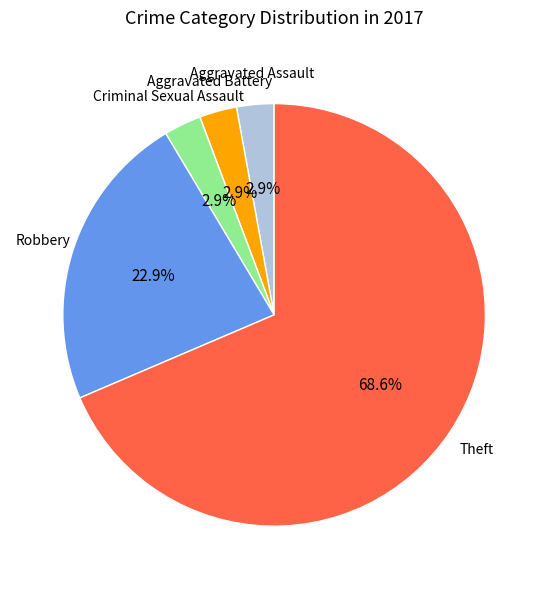

Is there any slice that represents more than half of the pie?

Yes